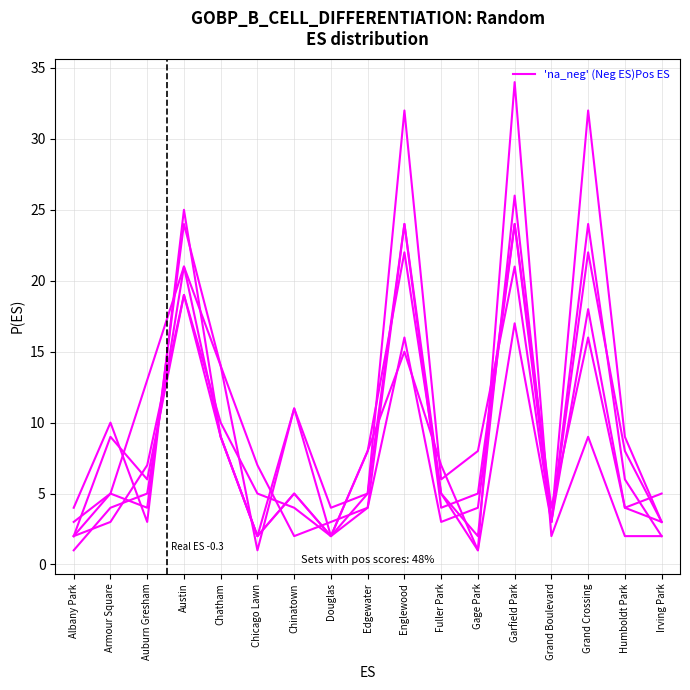

How many categories are shown in the chart?

17